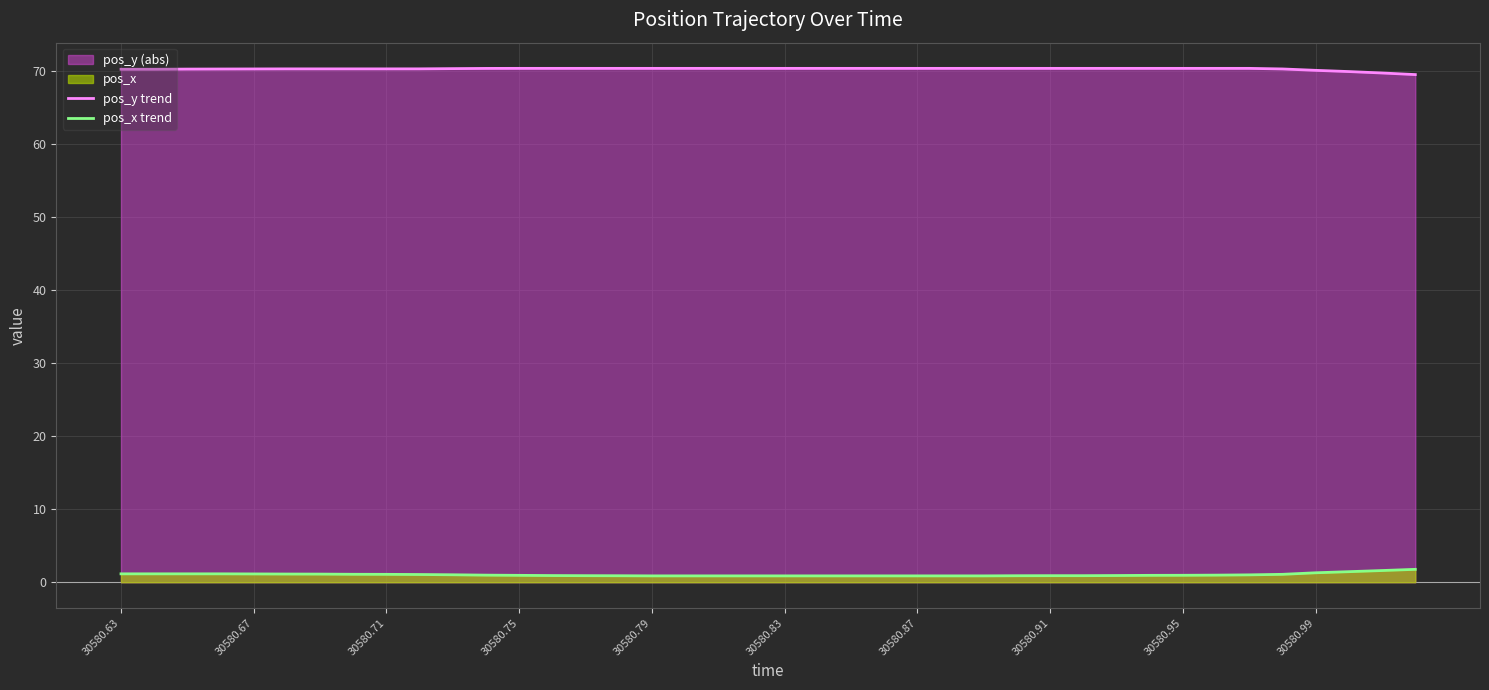

List the series in order of their peak value, highest first.

pos_y trend, pos_x trend